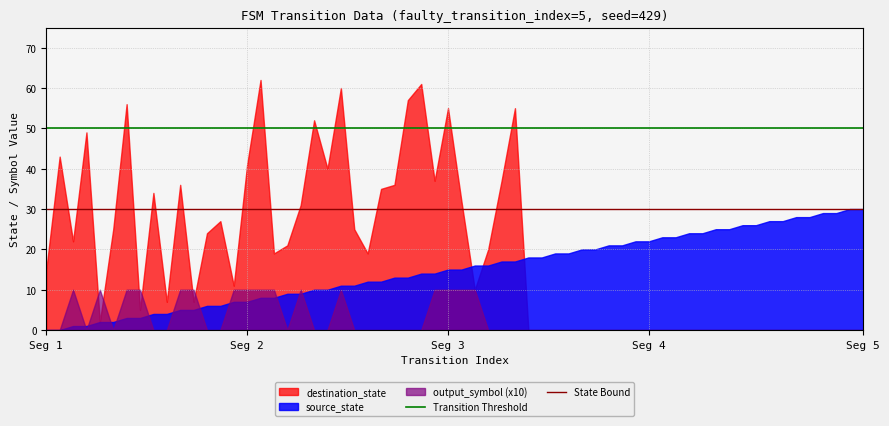

Rank the series by their average value, from lowest to highest.

output_symbol (x10), source_state, destination_state